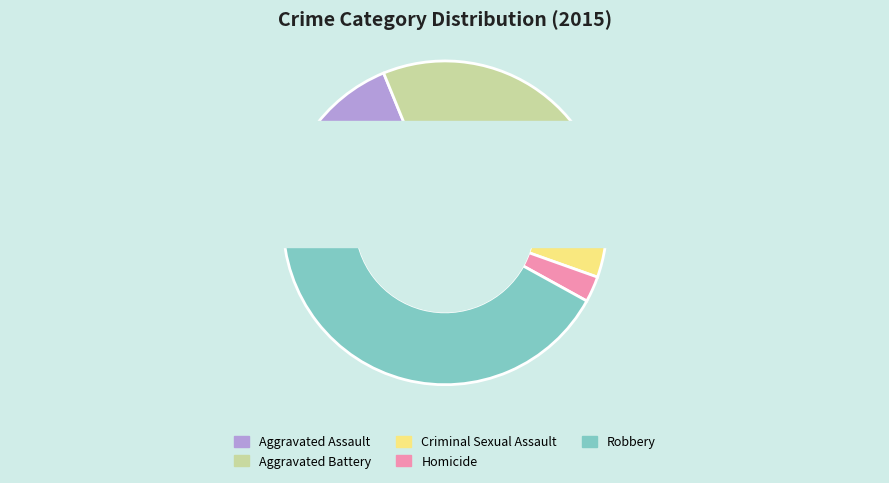

To the nearest percent, what is the difference between the largest and smallest slice percentages?

39%